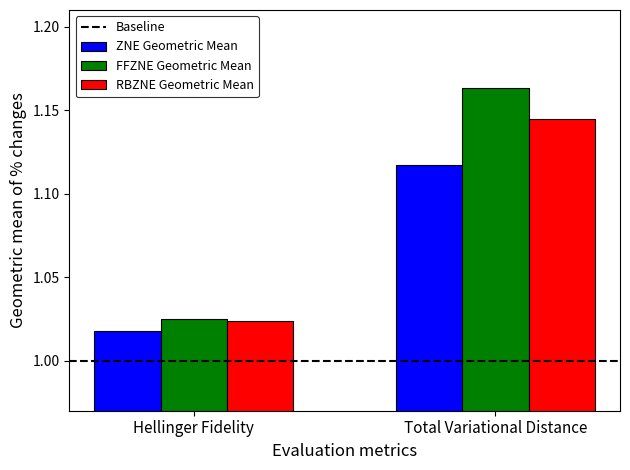

What is the total value across all series at Total Variational Distance?

3.4